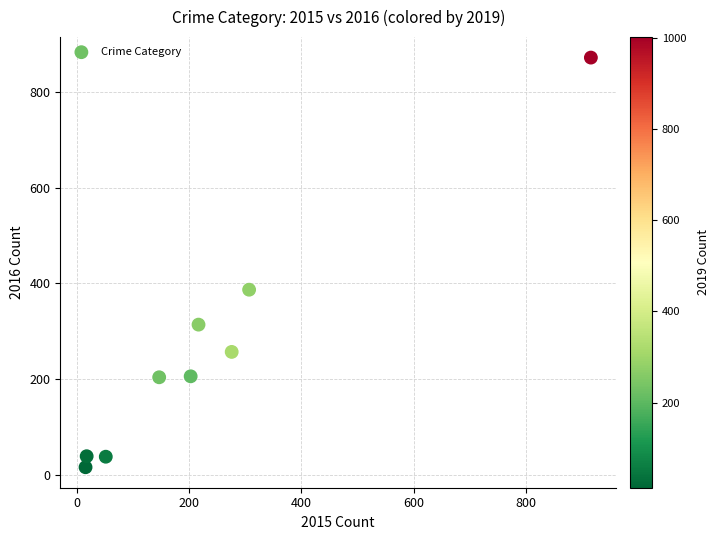

What is the range of X values (max minus min)?

899